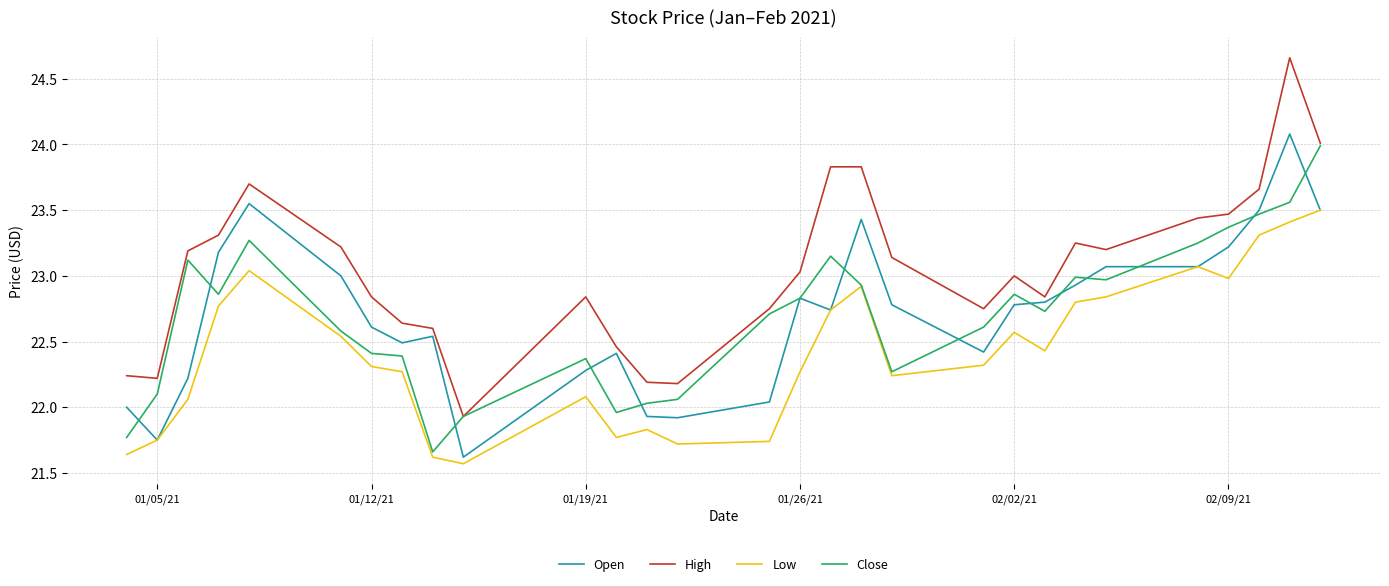

What is the lowest value of the High series?

21.9